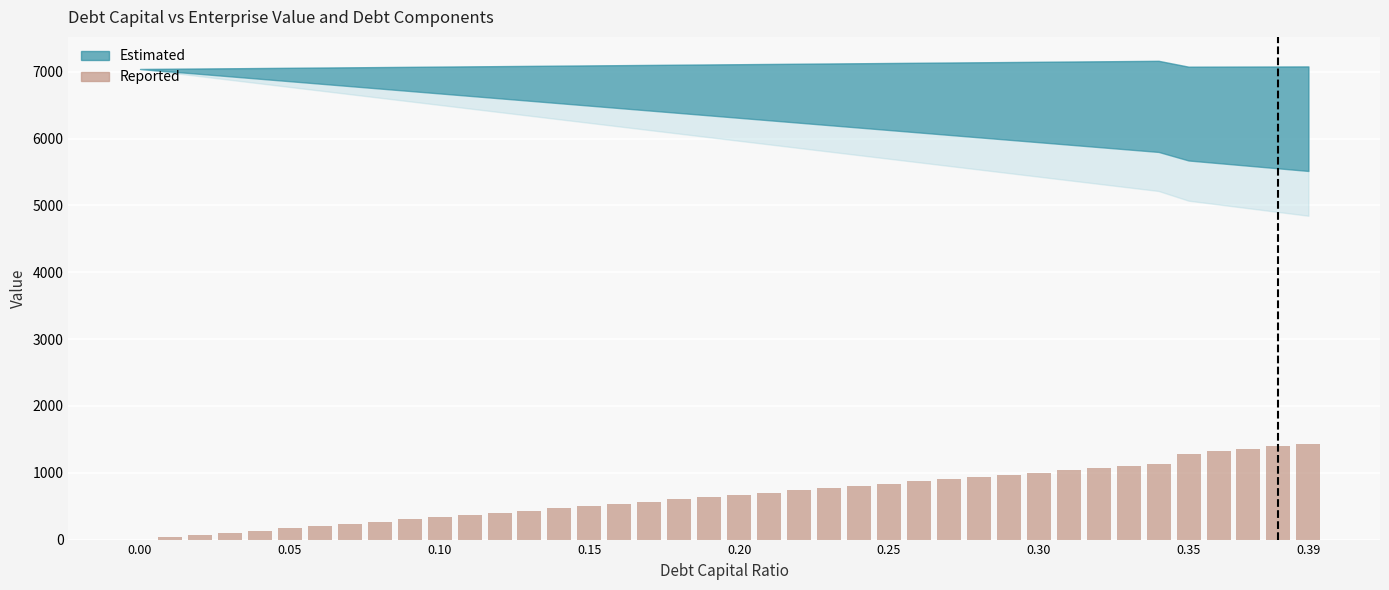

Reading right to left, list all the values displayed in this chart.

1432.5	1395.7	1359.0	1322.3	1285.5	1136.6	1103.1	1069.7	1036.3	1002.8	969.4	936.0	902.6	869.1	835.7	802.3	768.8	735.4	702.0	668.6	635.1	601.7	568.3	534.9	501.4	468.0	434.6	401.1	367.7	334.3	300.9	267.4	234.0	200.6	167.1	133.7	100.3	66.9	33.4	0.0